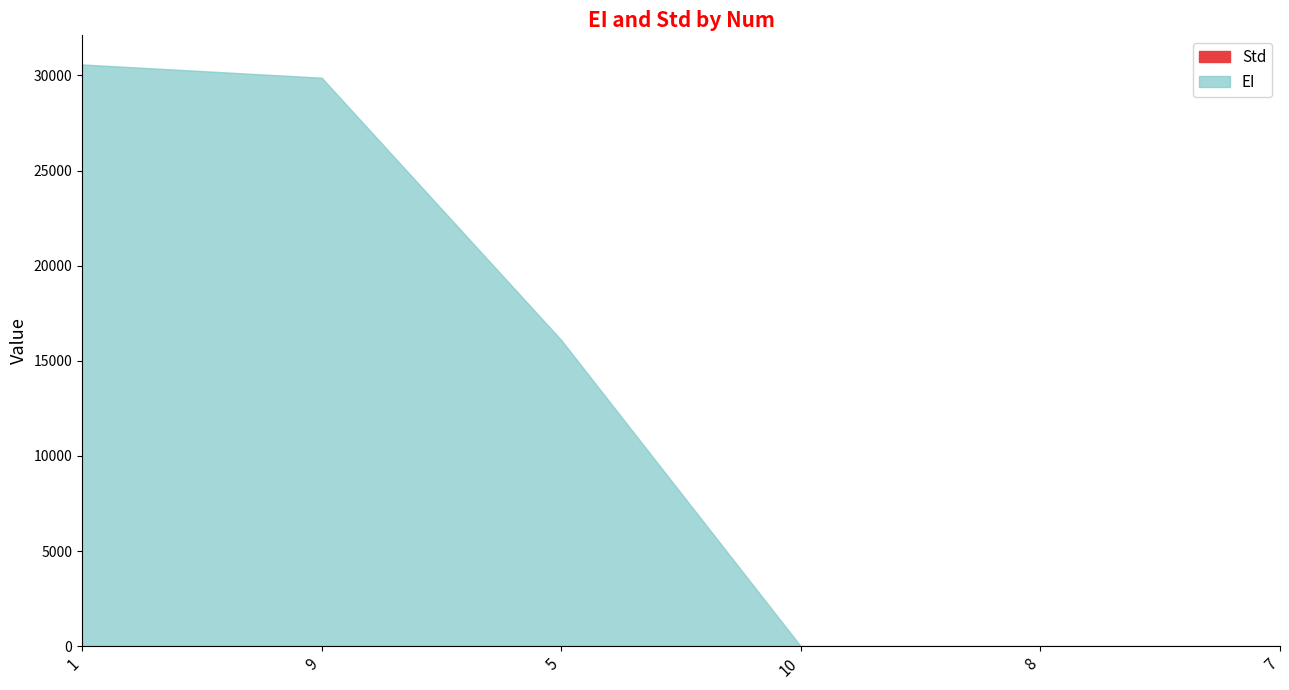

Is the value of EI at 9 greater than the value of Std at 5?

Yes